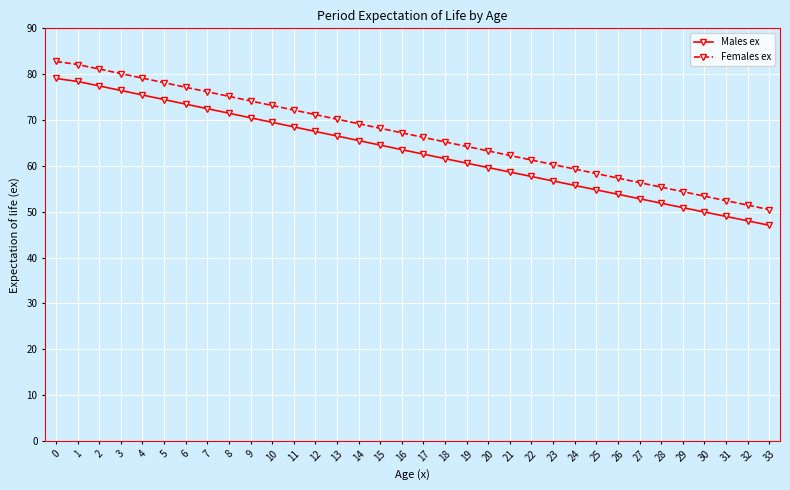

What is the total value across all series at 28?

107.2